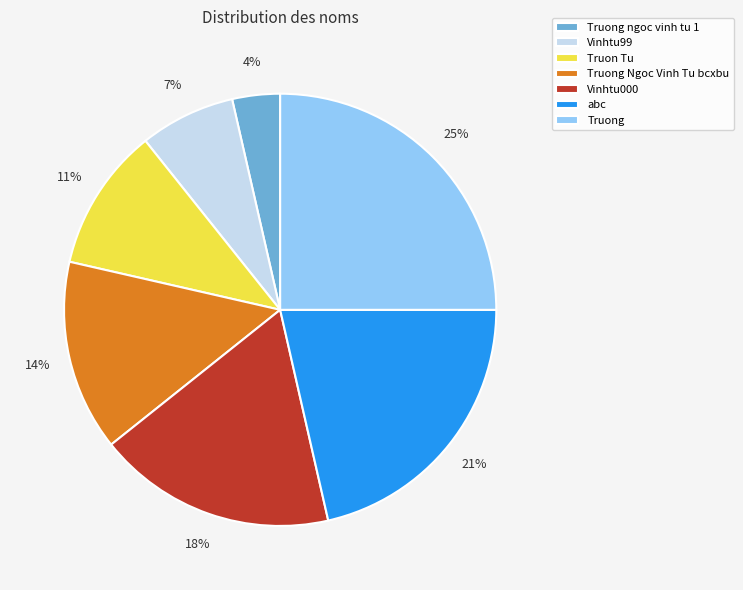

Does Truon Tu represent more than half of the total?

No